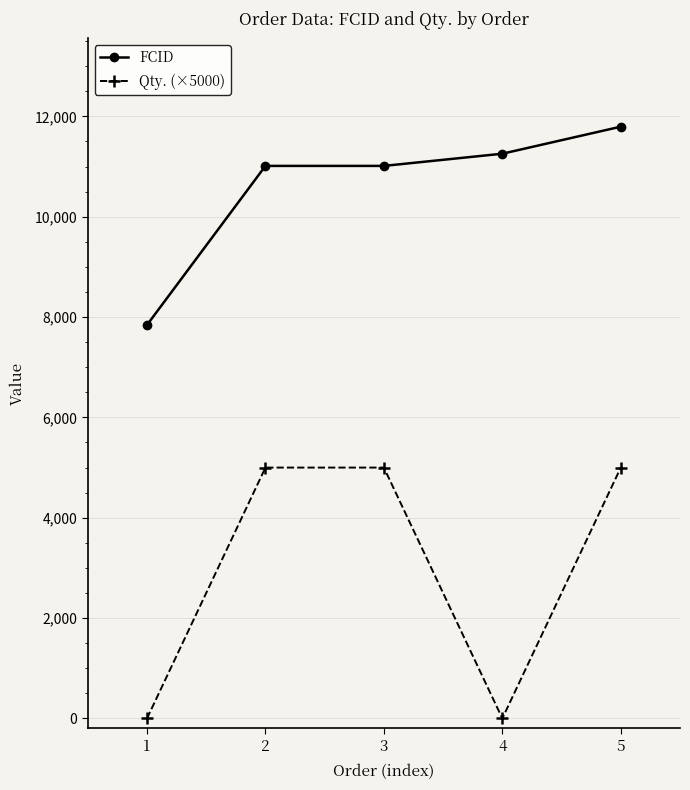

At 1, list the series in order from largest to smallest.

FCID, Qty. (×5000)